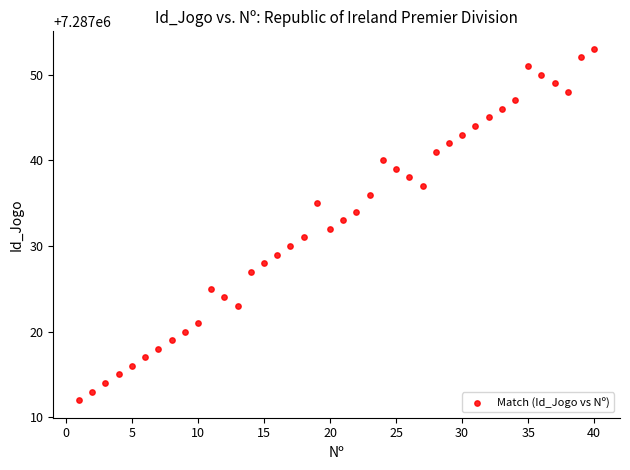

What is the range of Y values (max minus min)?

41